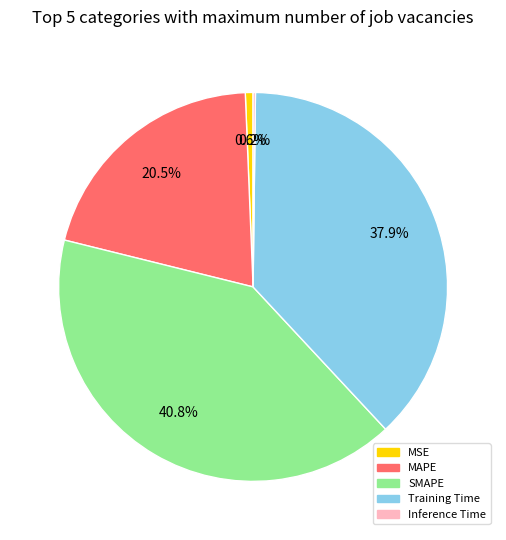

Combined, what portion of the pie is MAPE and Training Time?

58.4%